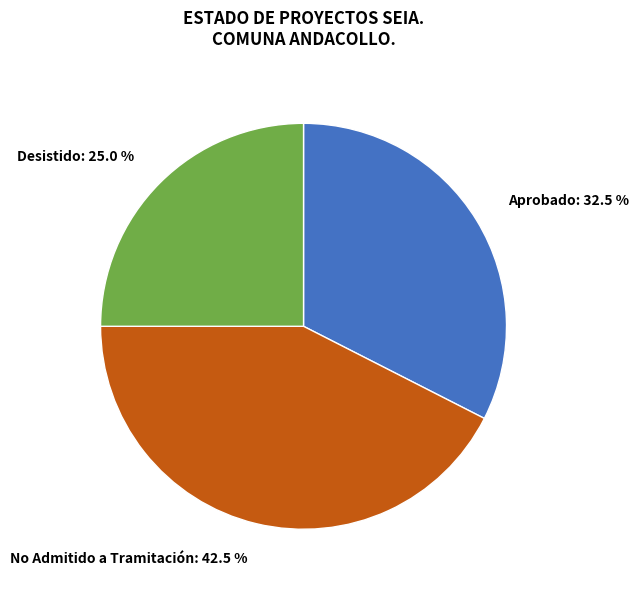

Between Aprobado: 32.5 % and No Admitido a Tramitación: 42.5 %, which is larger?

No Admitido a Tramitación: 42.5 %